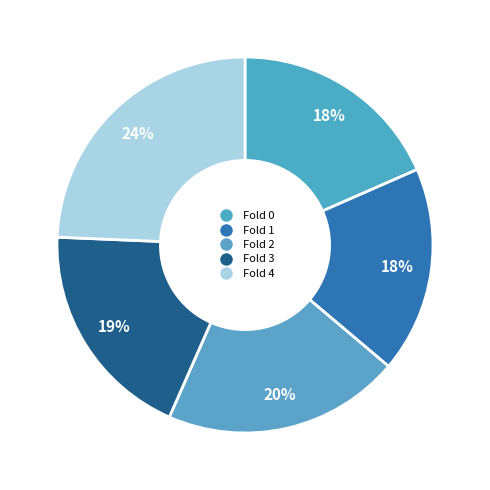

How many slices are in this pie chart?

5